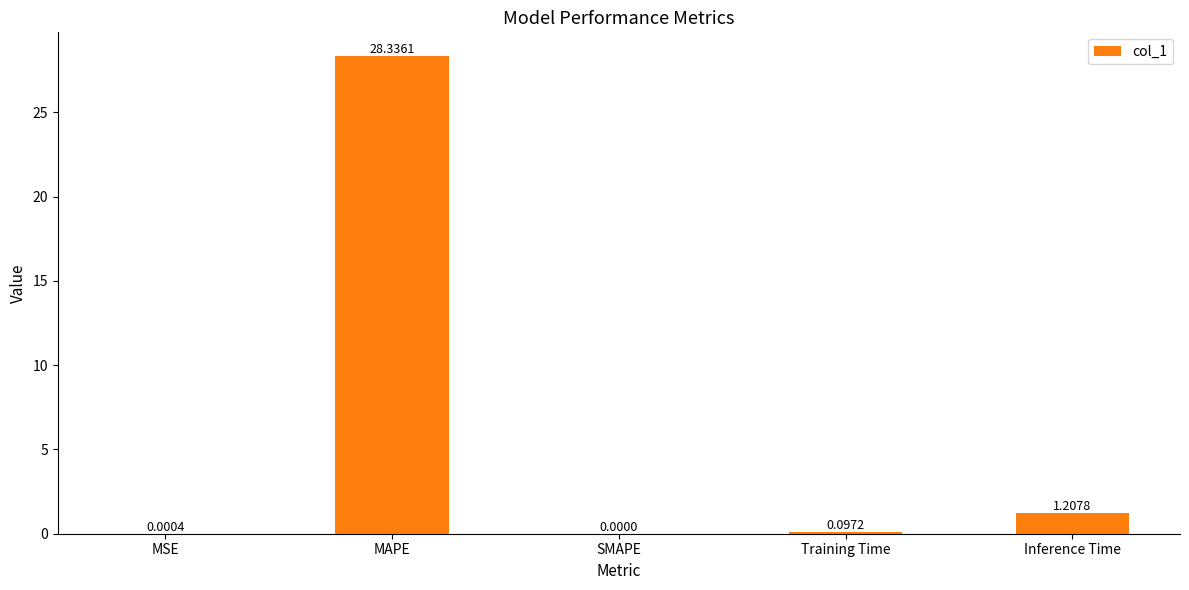

What is the approximate value at MAPE?

28.3